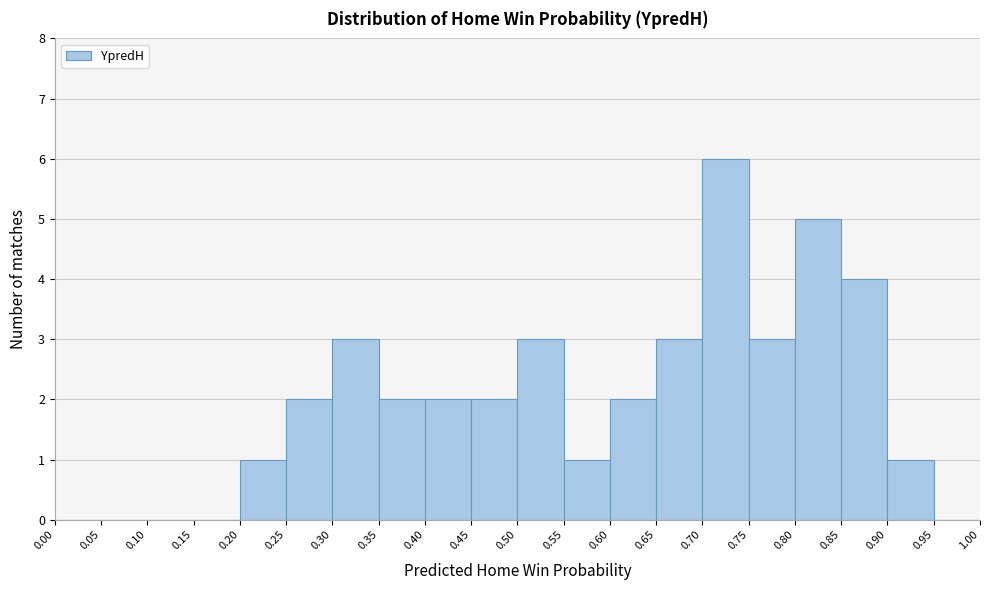

Over which range of the x-axis is the bar tallest?

0.70 to 0.75